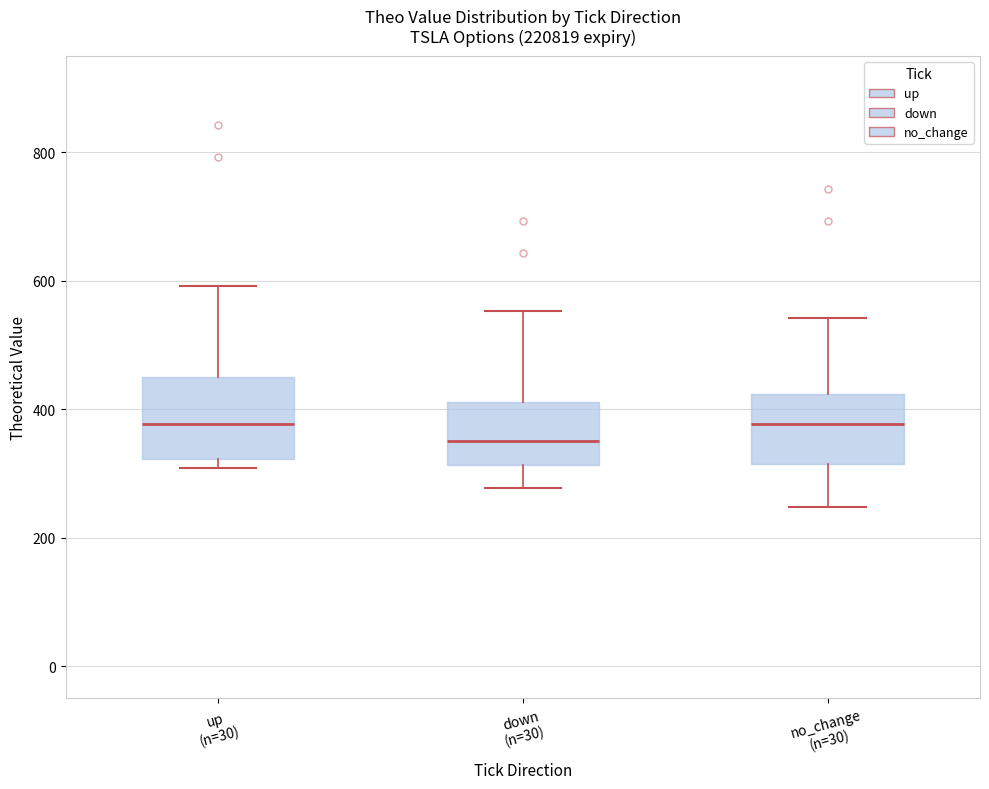

Reading left to right, read every box against the y-axis: the position of its median line, the range the box covers, and the ends of its whiskers. The values are not printed on the chart, so give them approximately, as read against the axis.

up (n=30): median 380, box 320 to 460, whiskers 300 to 600
down (n=30): median 340, box 320 to 420, whiskers 280 to 560
no_change (n=30): median 380, box 320 to 420, whiskers 240 to 540